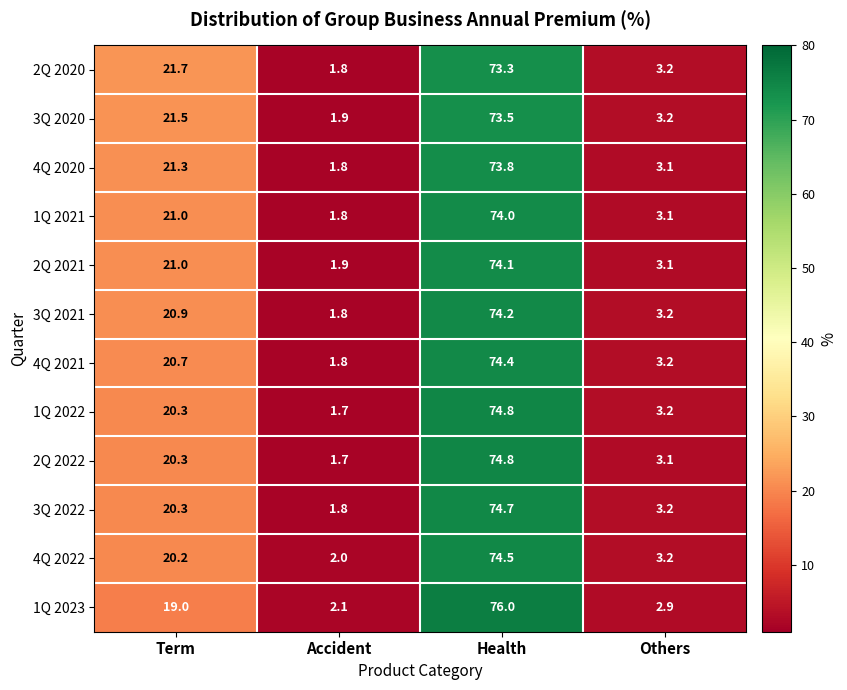

At how many categories does at least one series exceed 9?

2